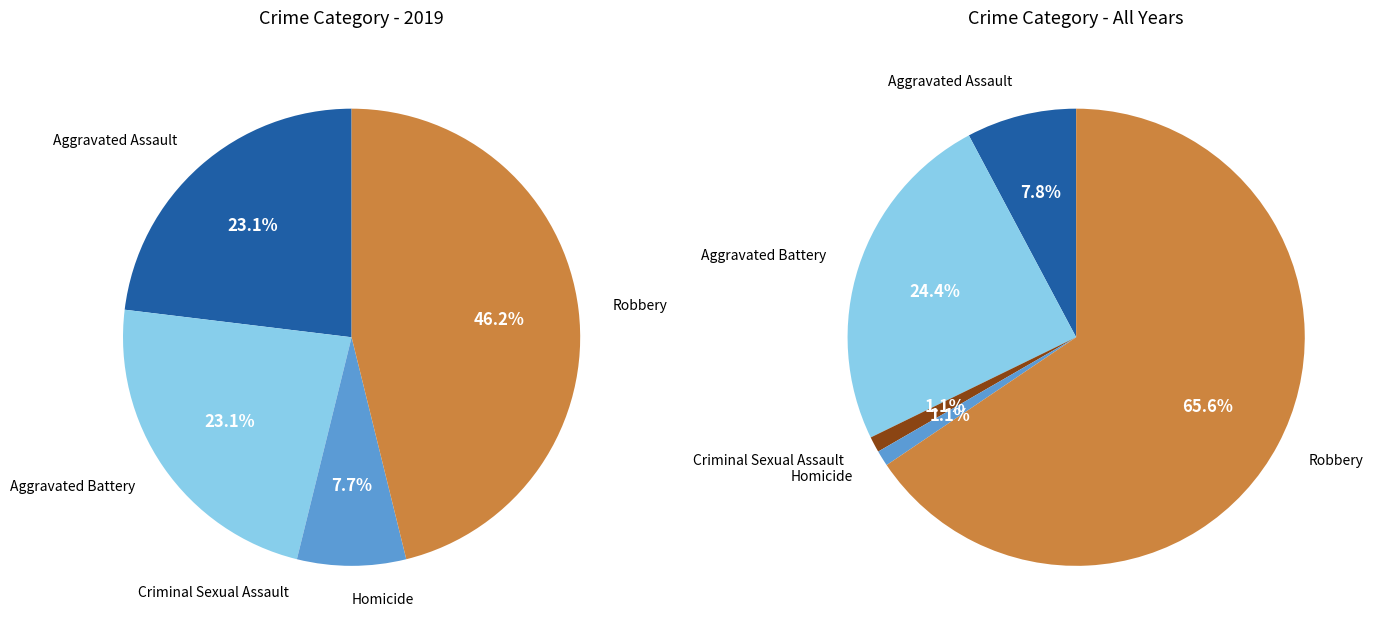

Is Robbery the majority of the pie?

No